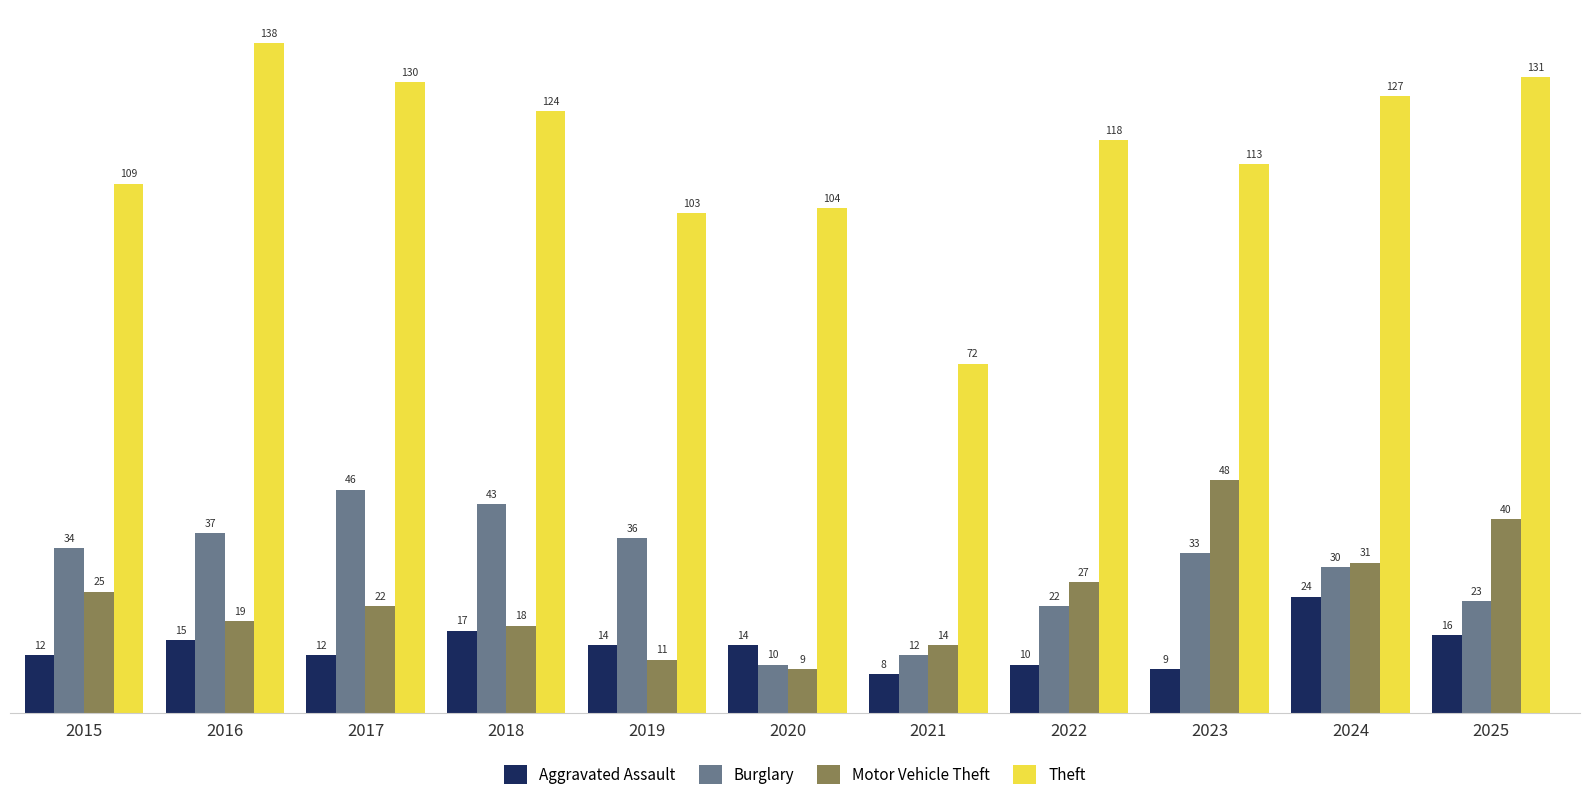

What is the minimum value shown in the chart?

8